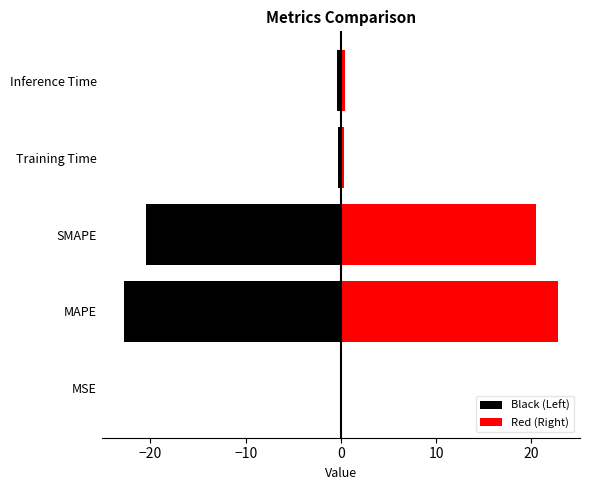

How many bars are there in each group?

2